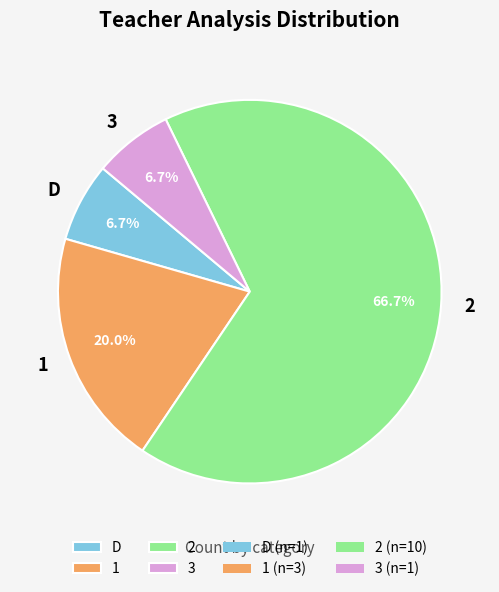

What is the ratio of the value at D to the value at 3?

1.0